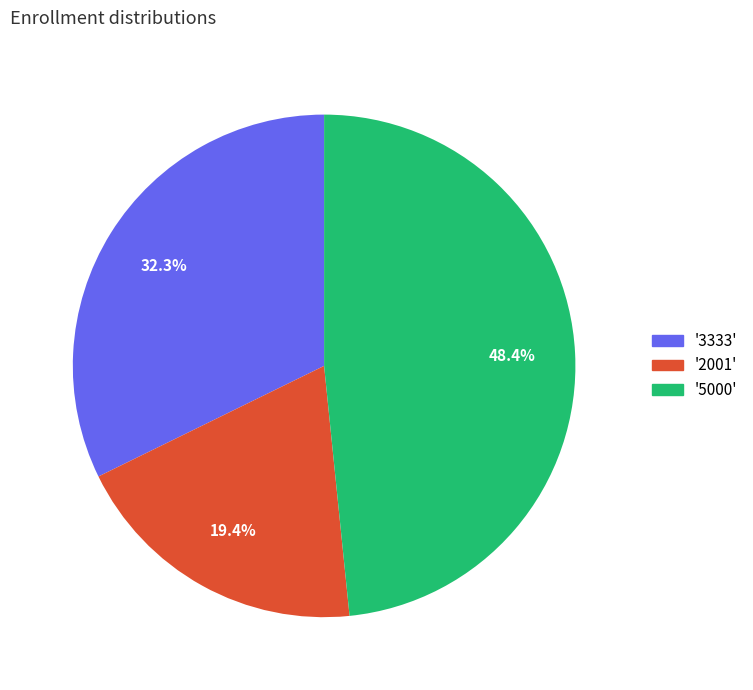

Is there any slice that represents more than half of the pie?

No